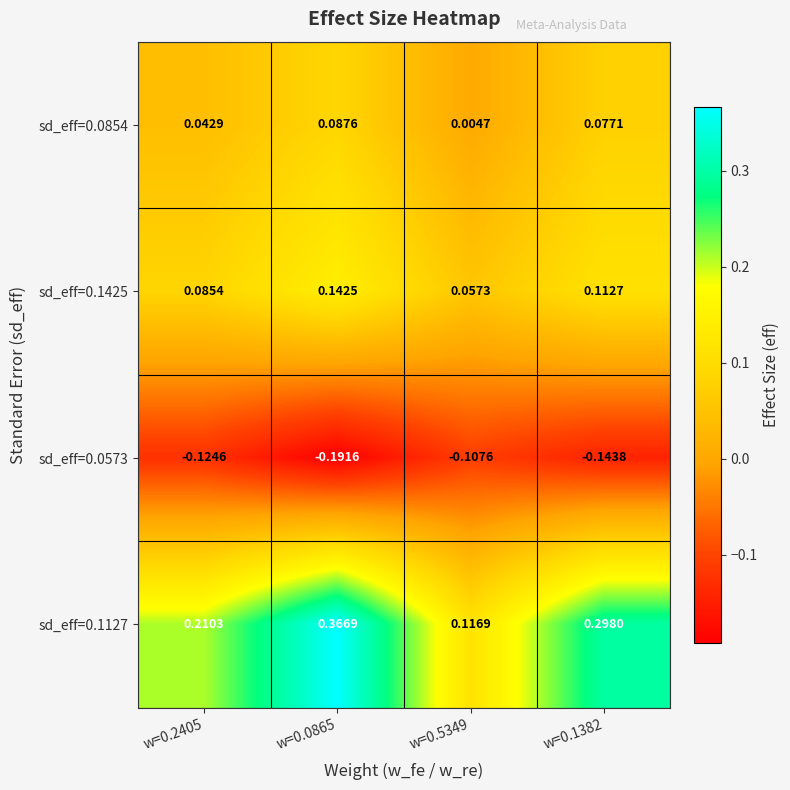

Which category has the highest value across all series?

w=0.0865